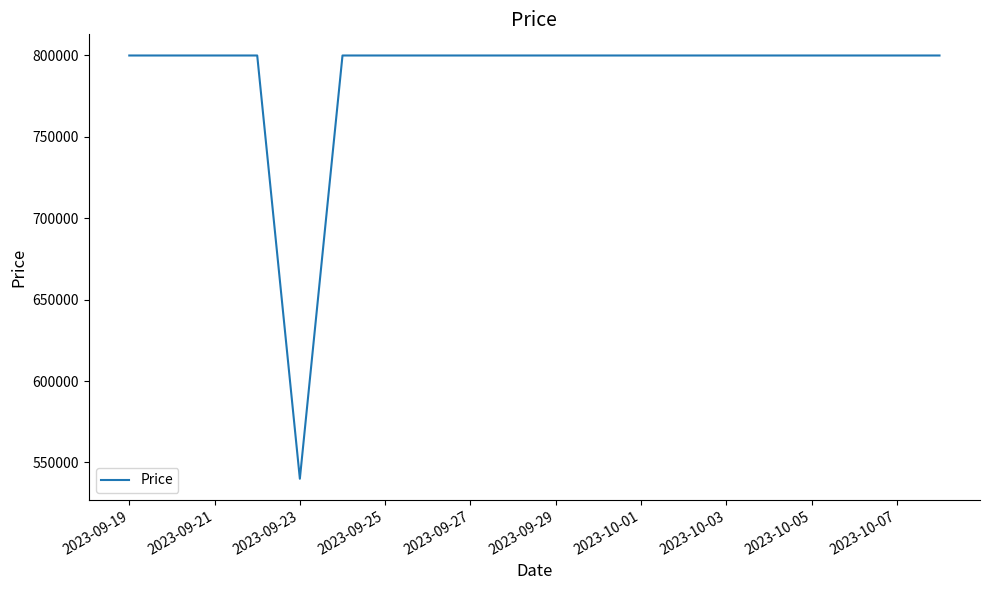

What is the minimum value shown in the chart?

540000